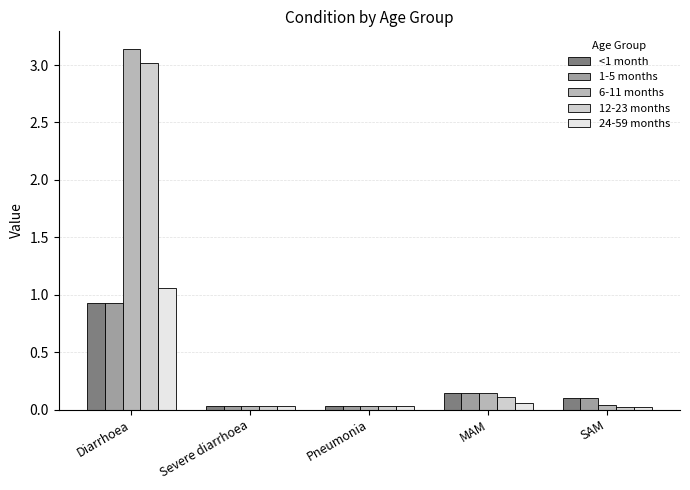

At how many categories does at least one series exceed 2?

1